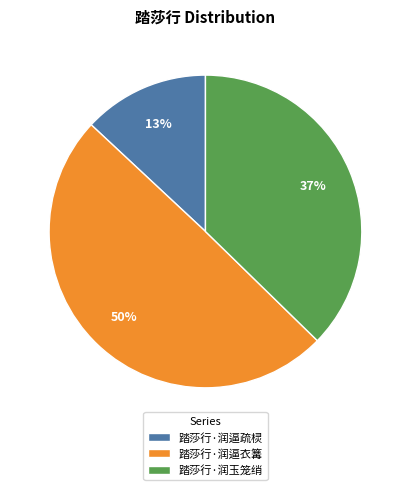

To the nearest percent, what is the difference between the largest and smallest slice percentages?

37%